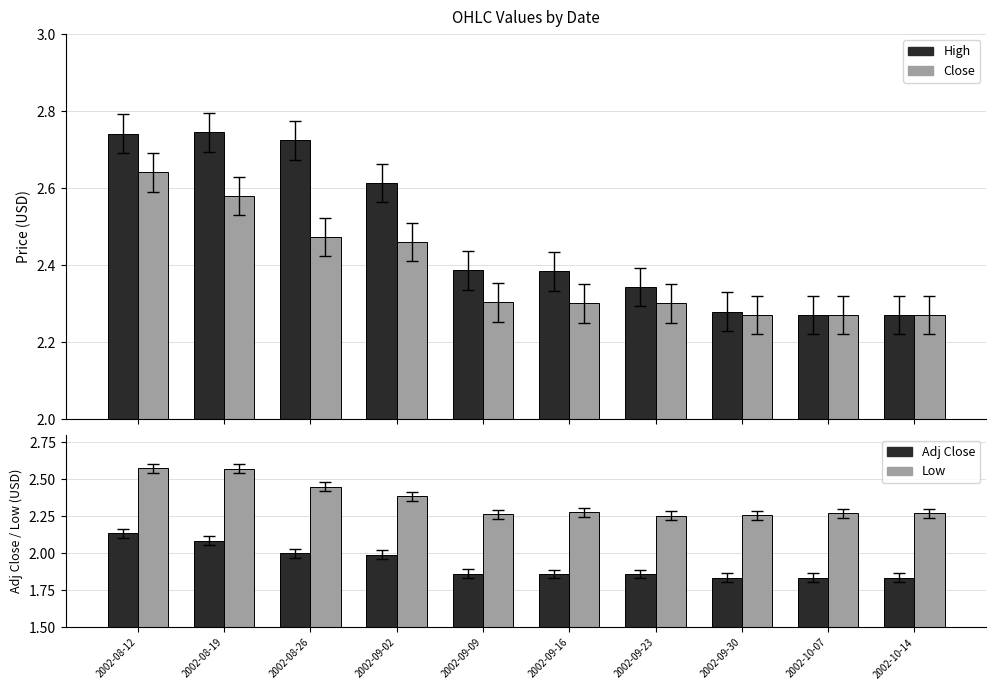

At which category does the chart reach its minimum across all series?

2002-09-30